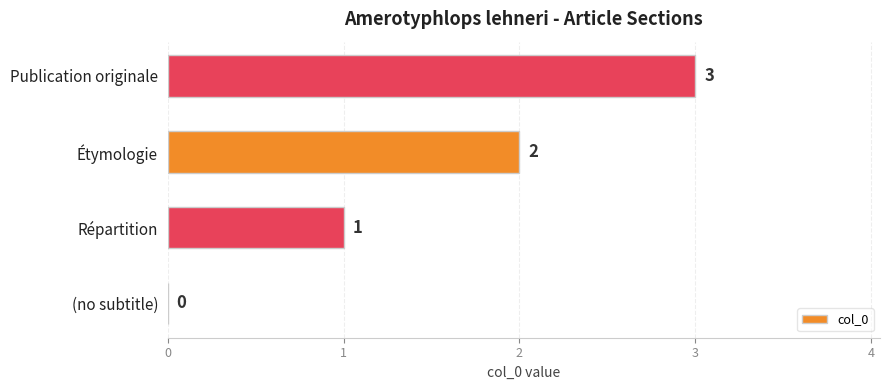

What is the sum of all values?

6